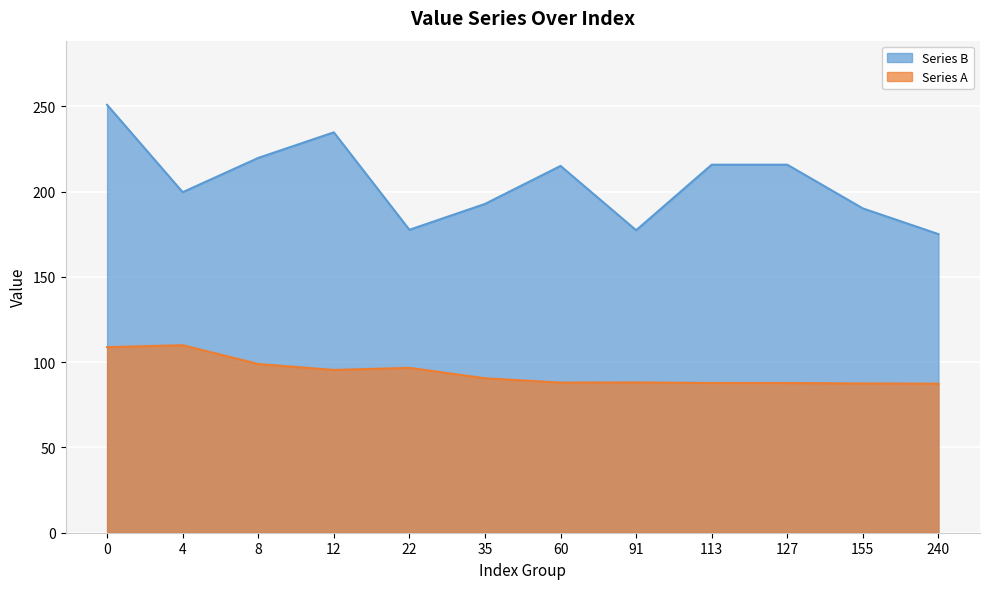

What is the spread (max minus min) of values at 22?

81.0